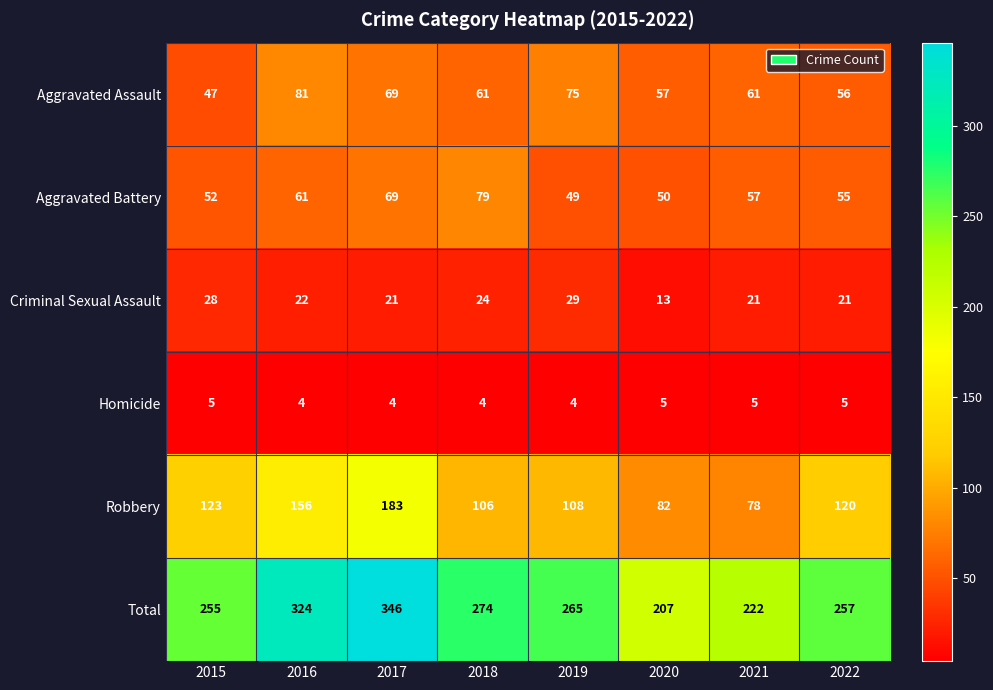

True or false: Total has a value of 265 at 2019.

True